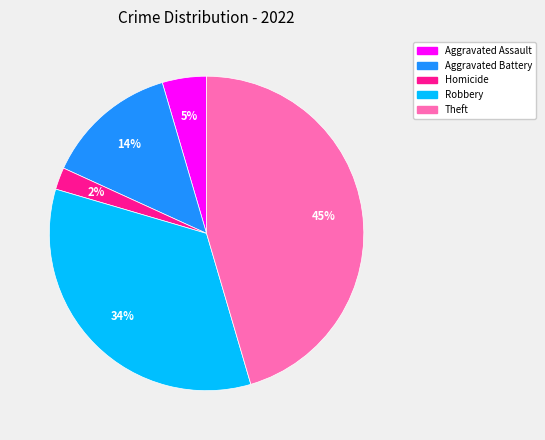

Does Theft account for over 50% of the chart?

No